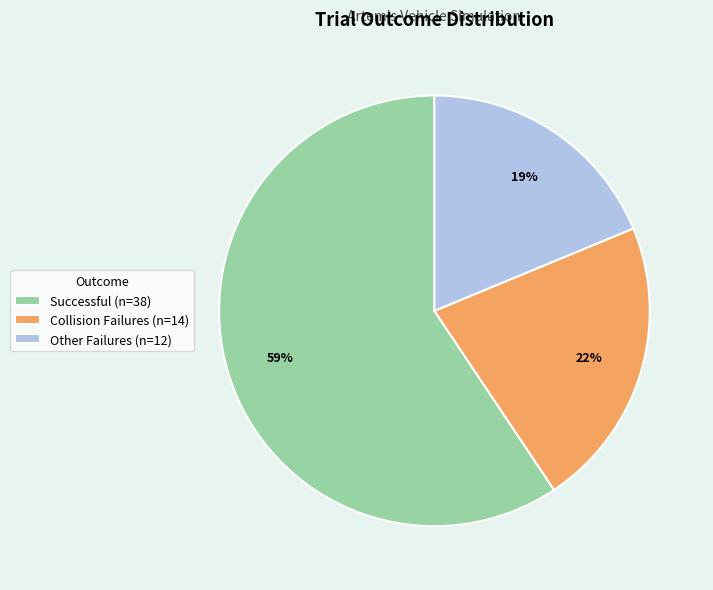

Combined, do Collision Failures (n=14) and Other Failures (n=12) account for over 50%?

No